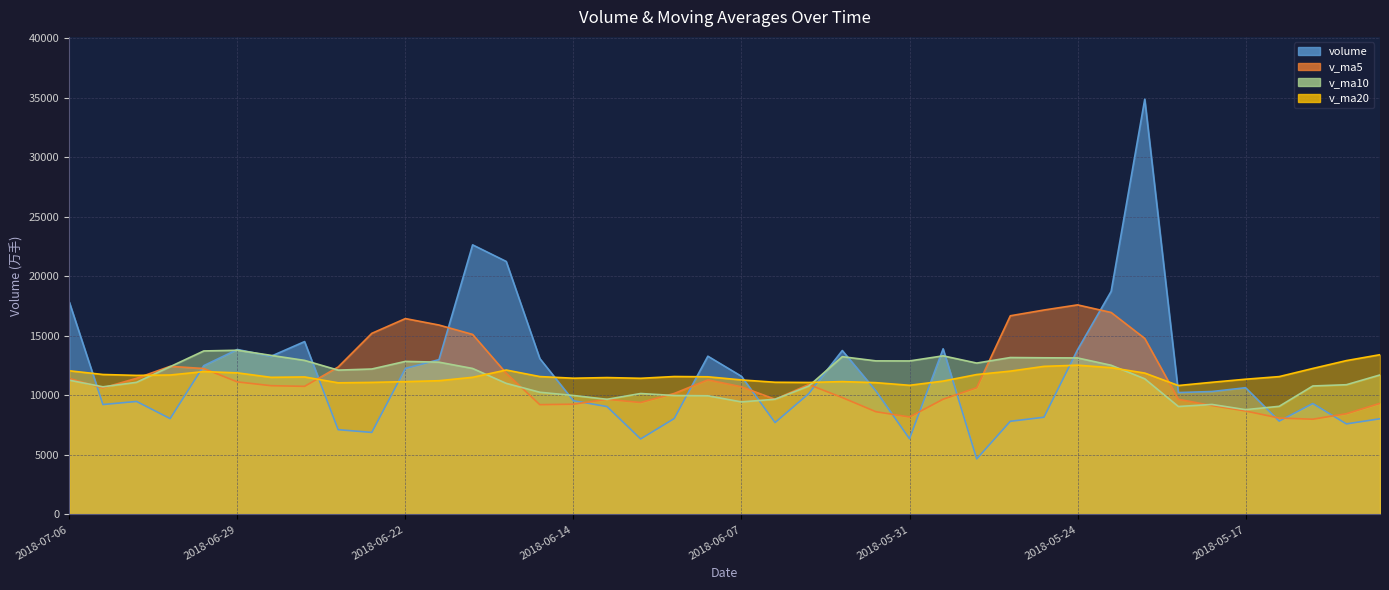

Is the value of v_ma10 at 2018-06-19 greater than the value of v_ma5 at 2018-06-19?

No